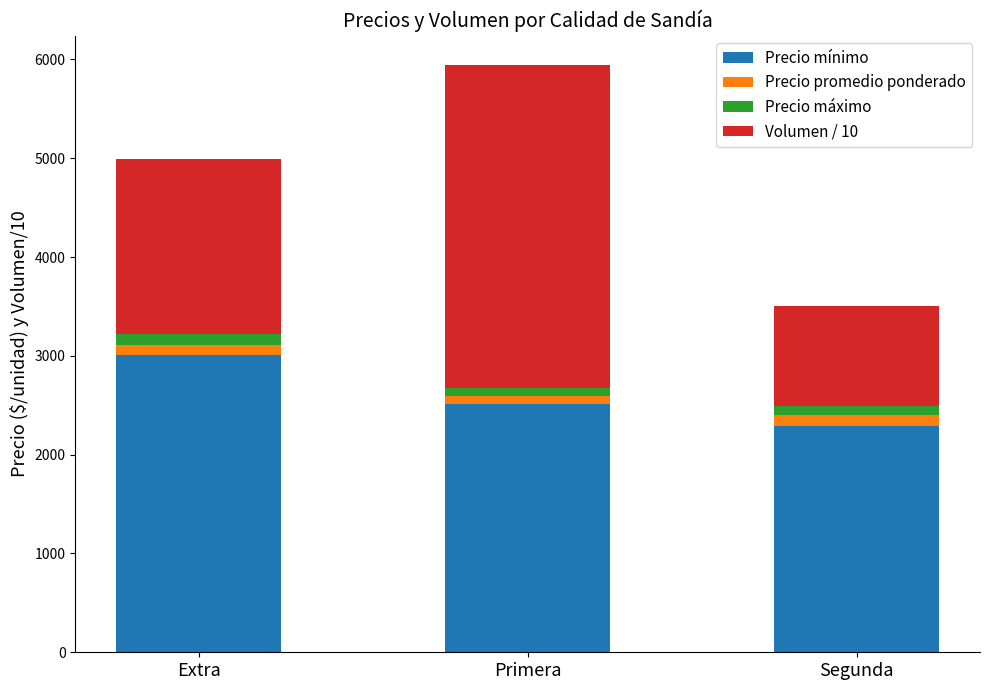

At which category is the sum across all series the highest?

Primera